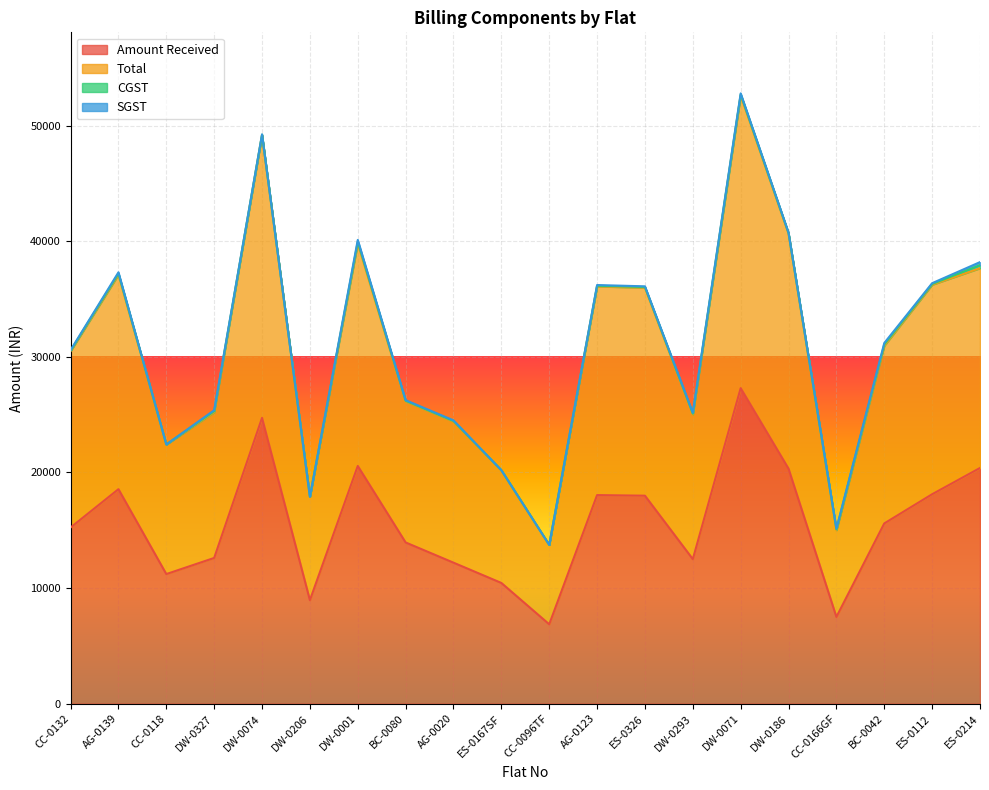

Is the value of Total at ES-0112 greater than the value of Amount Received at DW-0001?

Yes